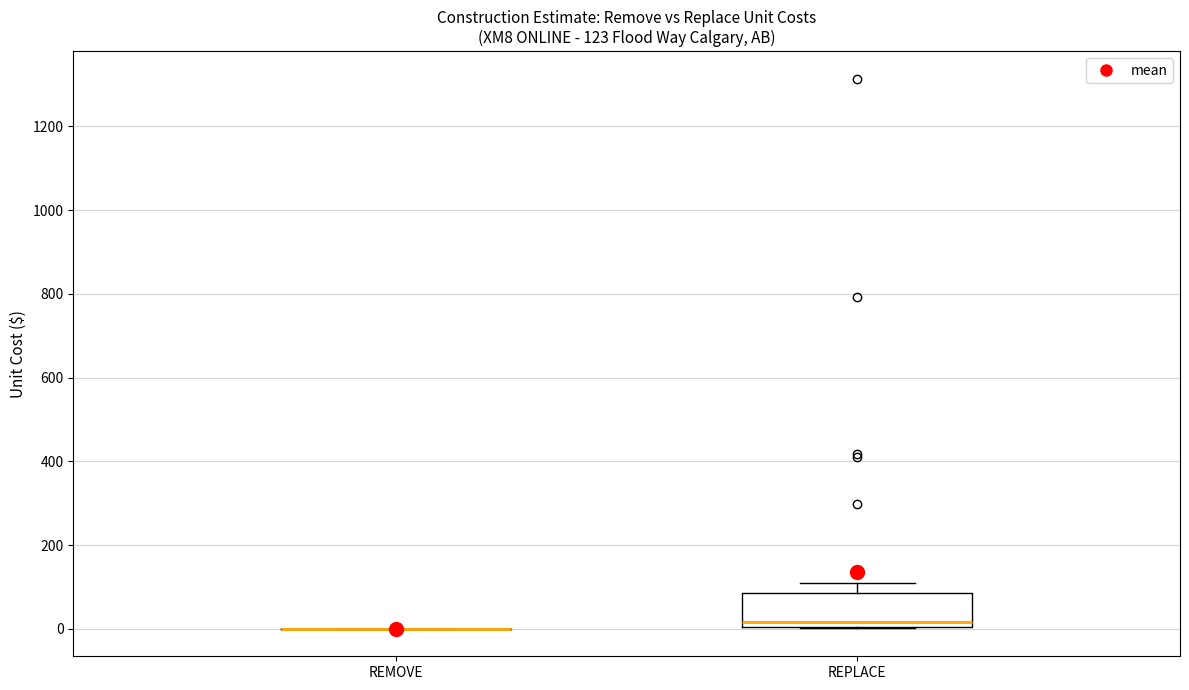

Comparing the boxes themselves (not the whiskers), which one is the tallest?

REPLACE